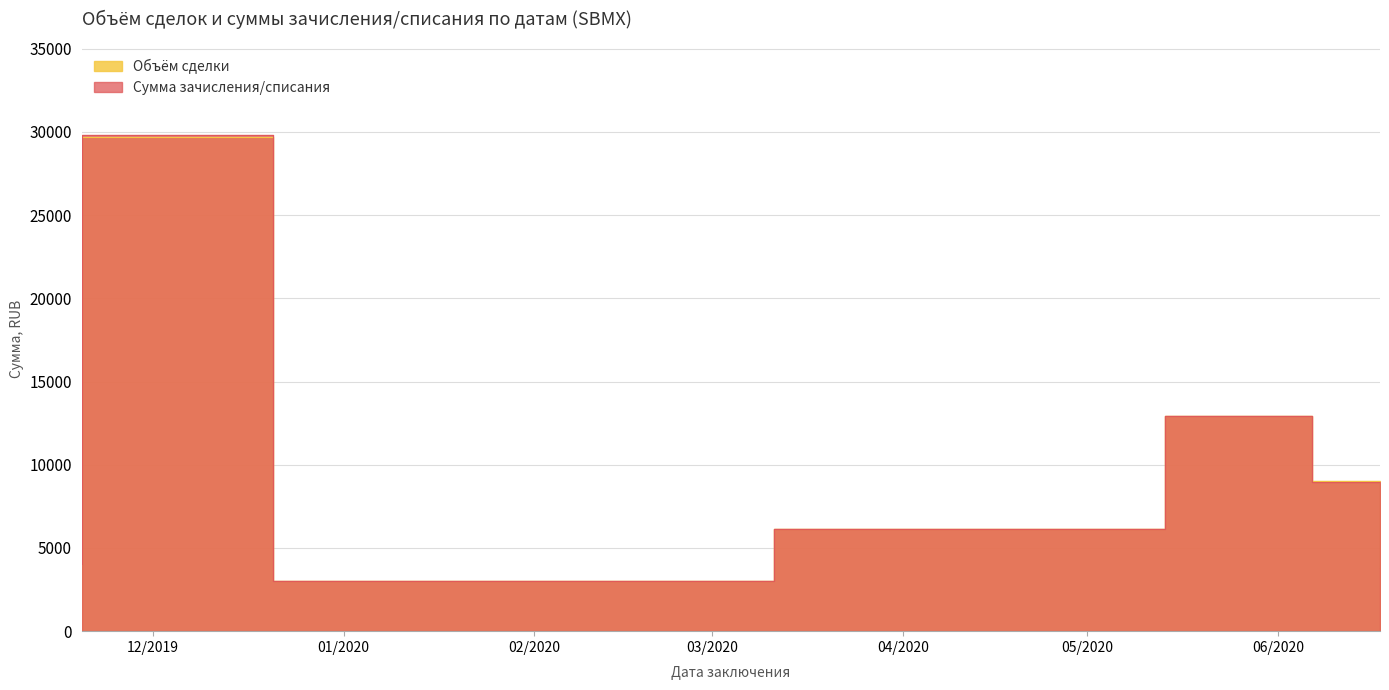

At 2020-06-17 15:04:05, list the series in order from largest to smallest.

Объём сделки, Сумма зачисления/списания